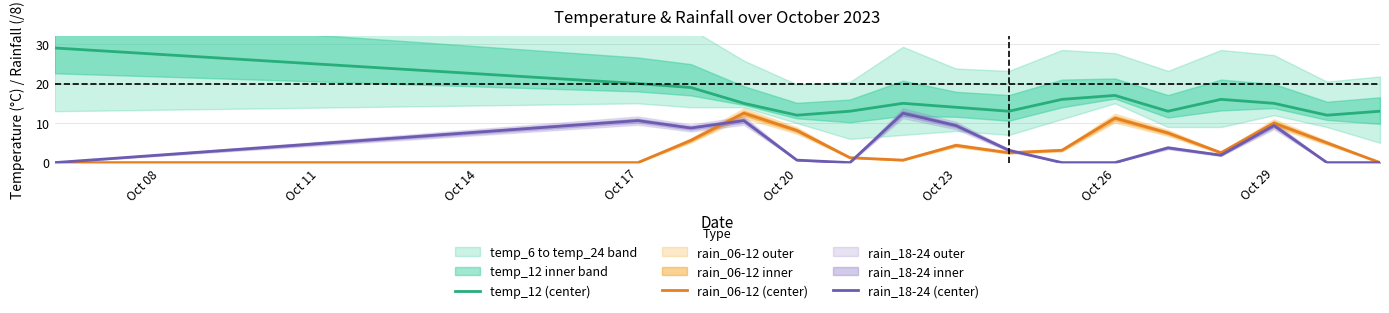

Reading left to right, what are all the values shown in this chart?

temp_12 (center): 29.0	20.0	19.0	15.0	12.0	13.0	15.0	14.0	13.0	16.0	17.0	13.0	16.0	15.0	12.0	13.0
rain_06-12 (center): 0.0	0.0	5.6	12.5	8.1	1.2	0.6	4.4	2.5	3.1	11.2	7.5	2.5	10.0	5.0	0.0
rain_18-24 (center): 0.0	10.6	8.8	10.6	0.6	0.0	12.5	9.4	3.1	0.0	0.0	3.8	1.9	9.4	0.0	0.0